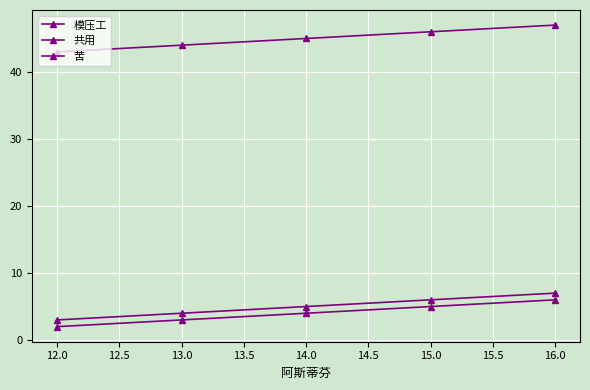

Where does the 苦 series first go above 4?

15.0